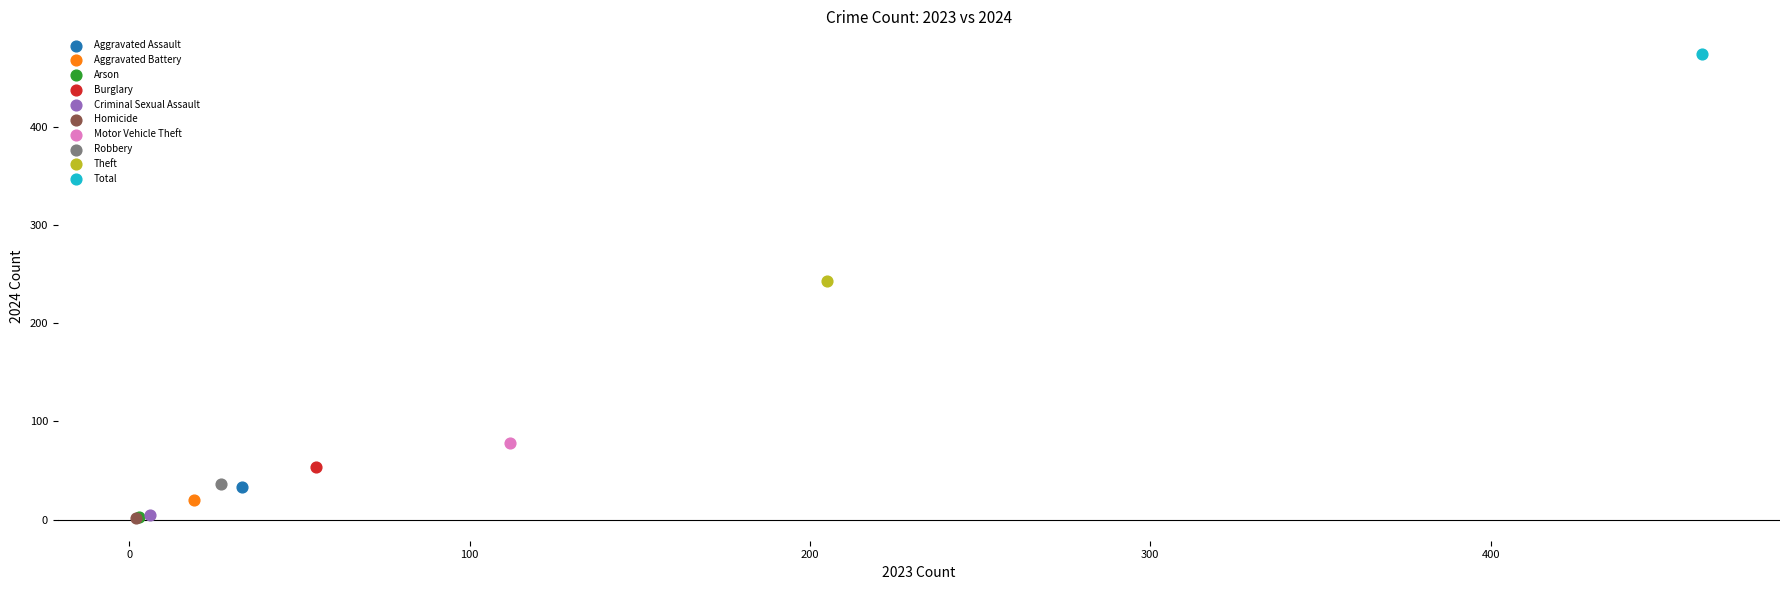

What are all the series names shown in the legend?

Aggravated Assault, Aggravated Battery, Arson, Burglary, Criminal Sexual Assault, Homicide, Motor Vehicle Theft, Robbery, Theft, Total